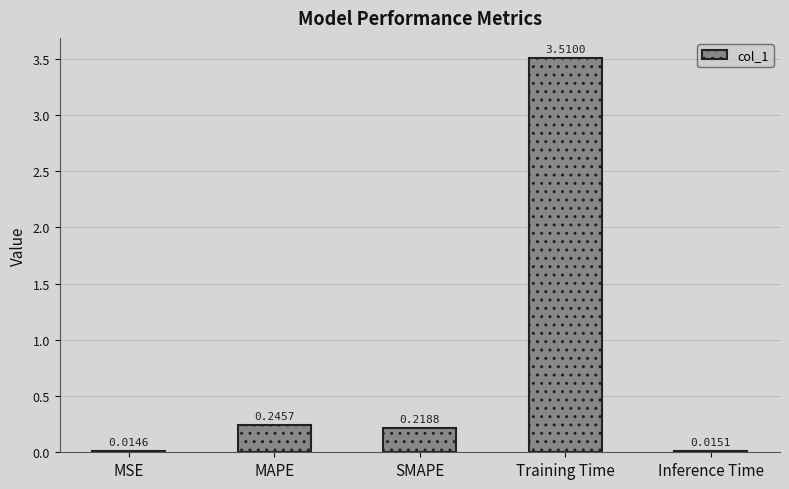

What is the label of the 3rd bar from the left?

SMAPE